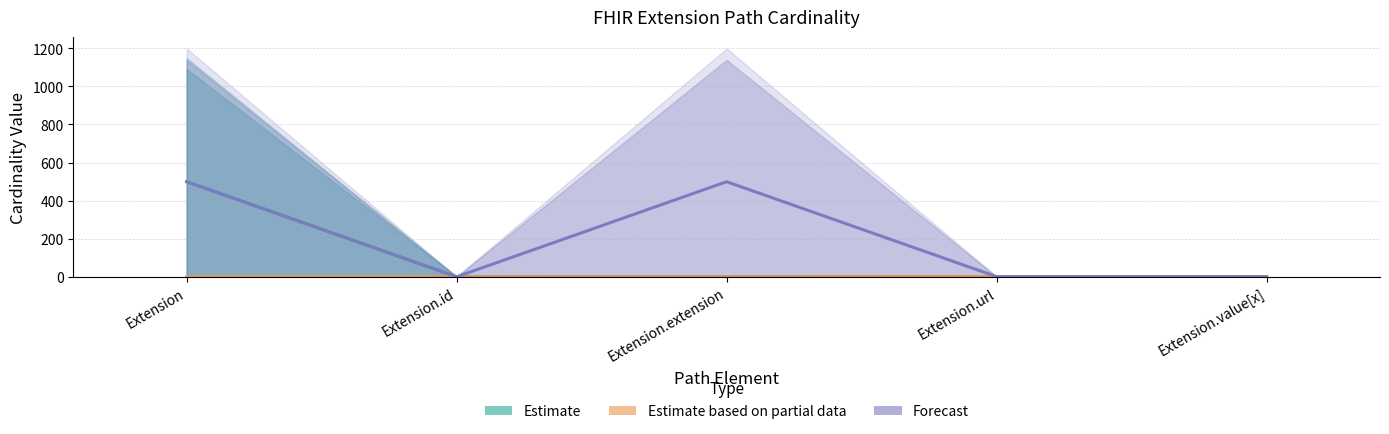

Is it true that Forecast equals 0.5 at Extension.url?

False